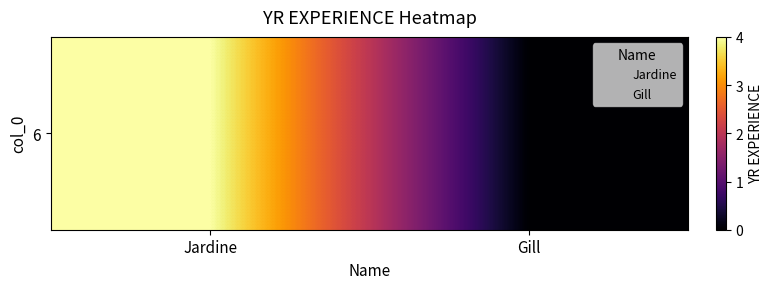

Is it true that the value at Jardine is 3?

False